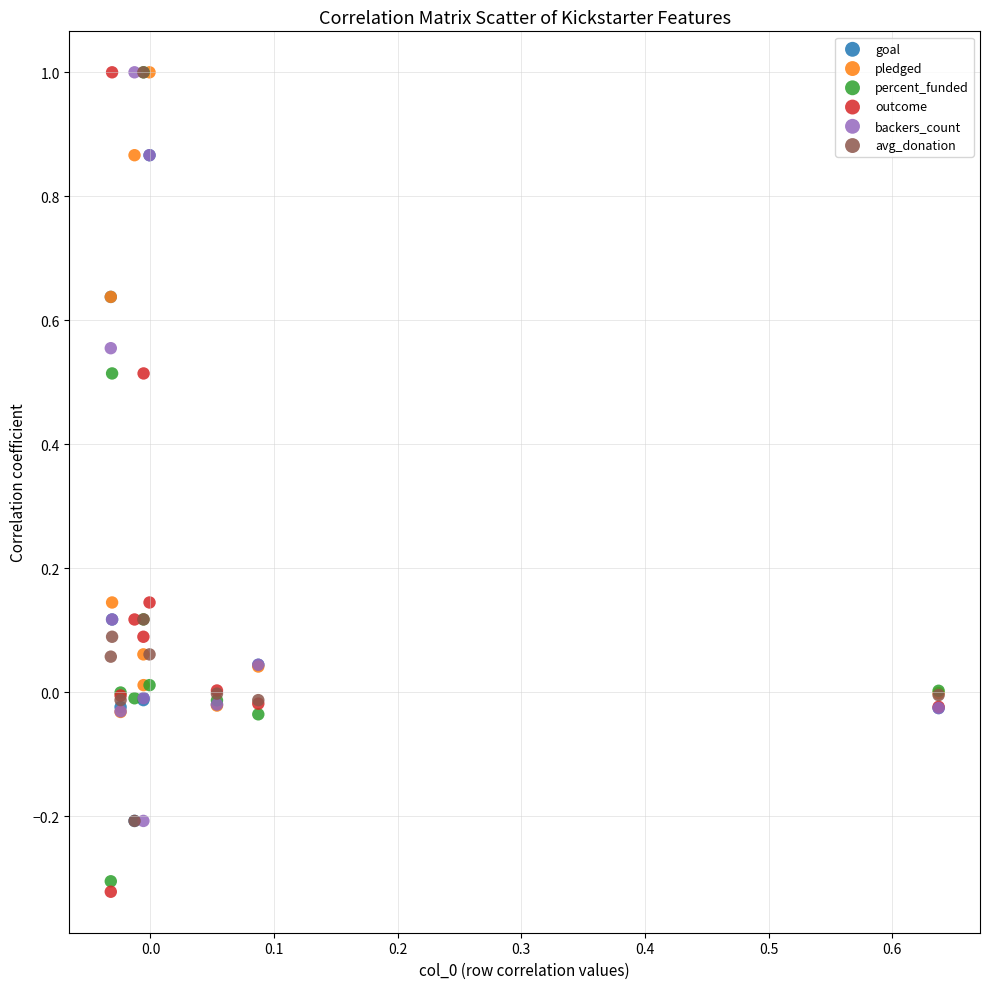

Which series has the largest Y range (max minus min)?

outcome